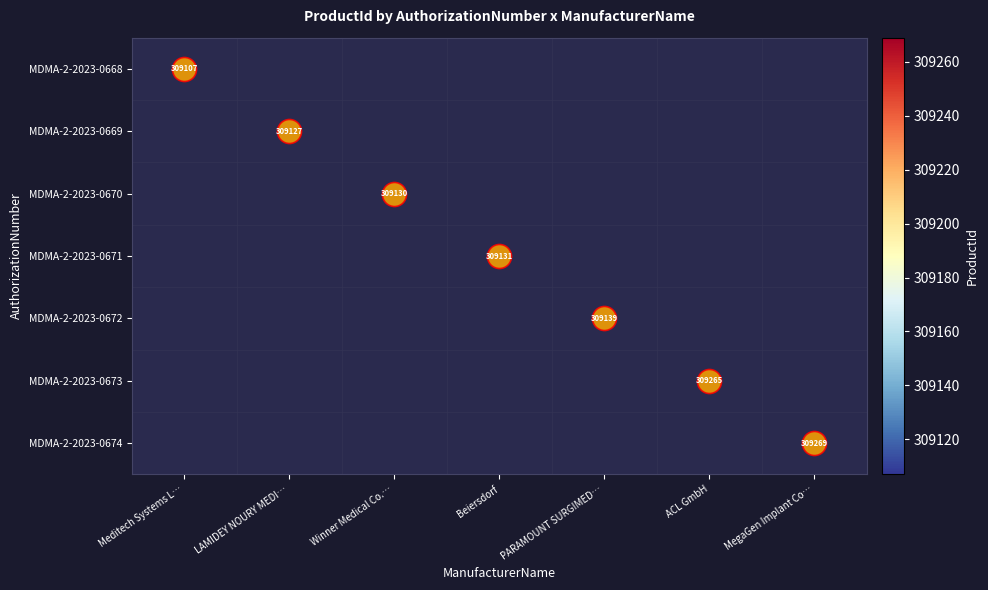

Which category has the highest value across all series?

MegaGen Implant Co…